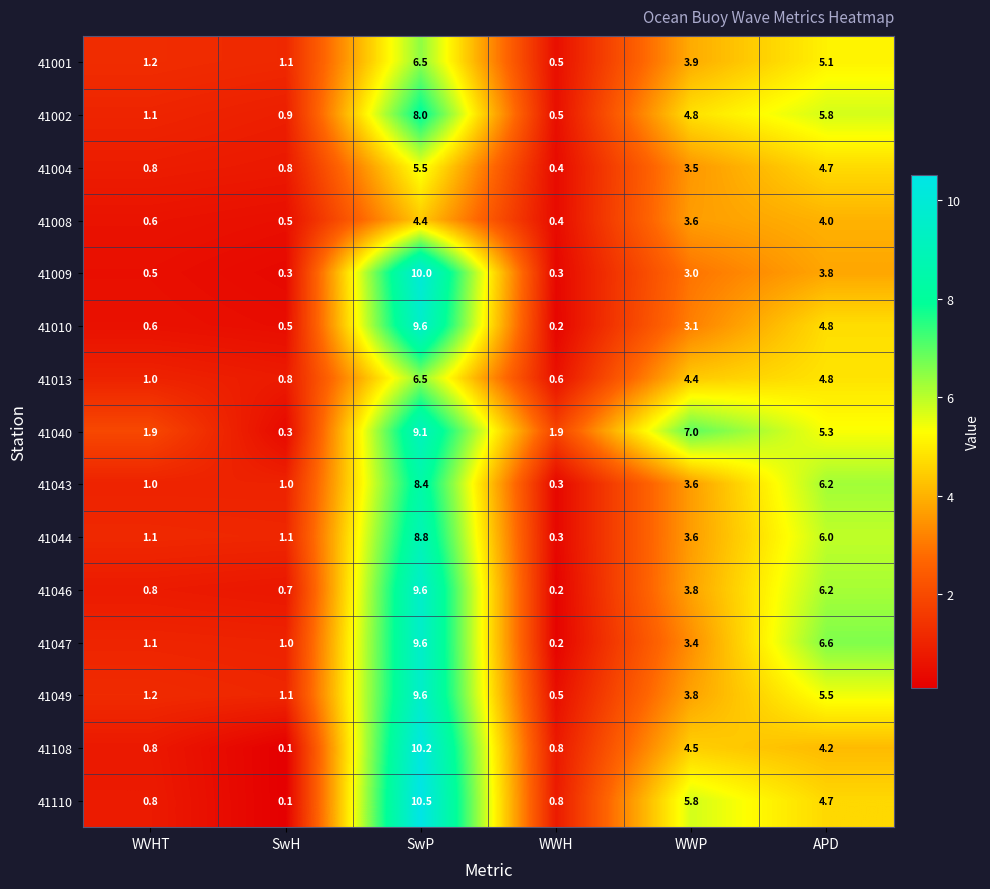

What is the average value of the 41044 series?

3.5